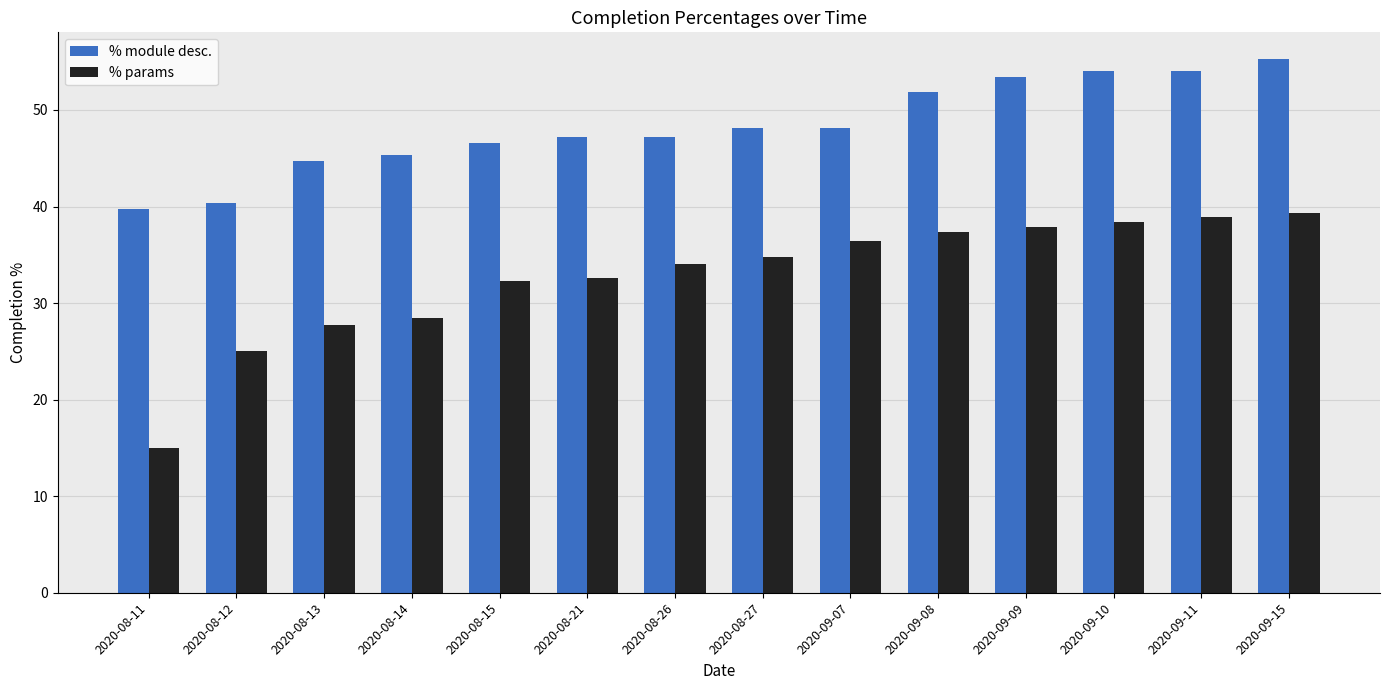

How many groups of bars are there?

14